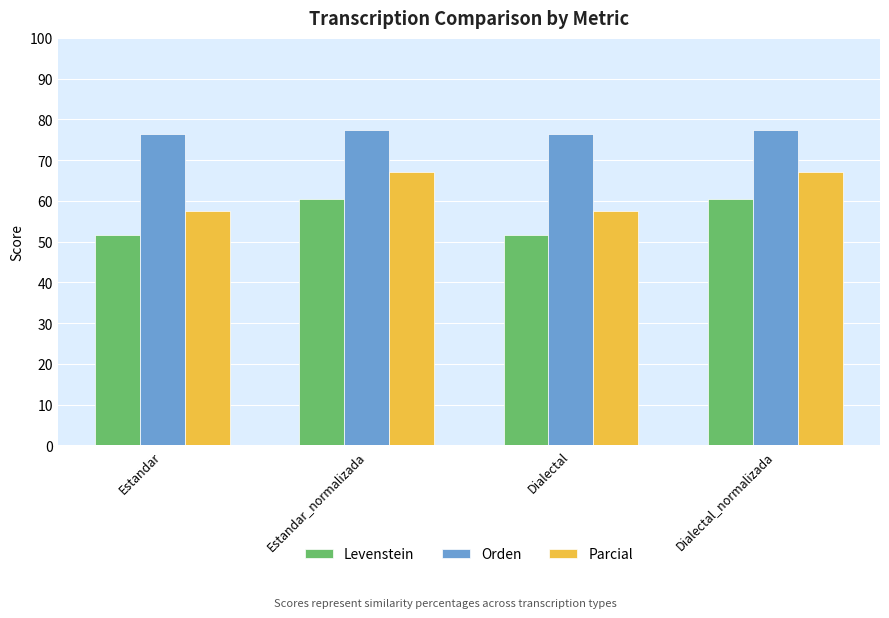

At which label does Orden first exceed 77?

Estandar_normalizada